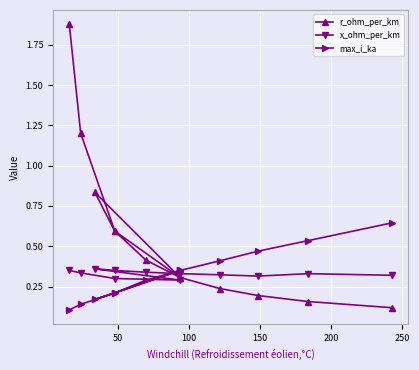

What is the average value of the r_ohm_per_km series?

0.6